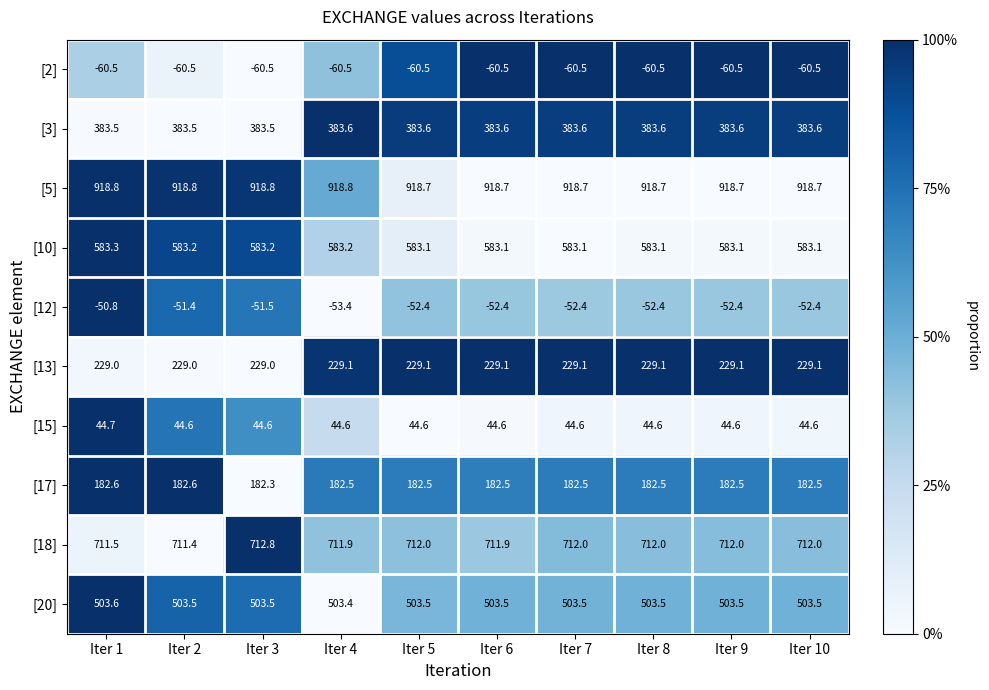

What is the difference between the maximum and minimum values in the [18] series?

1.4